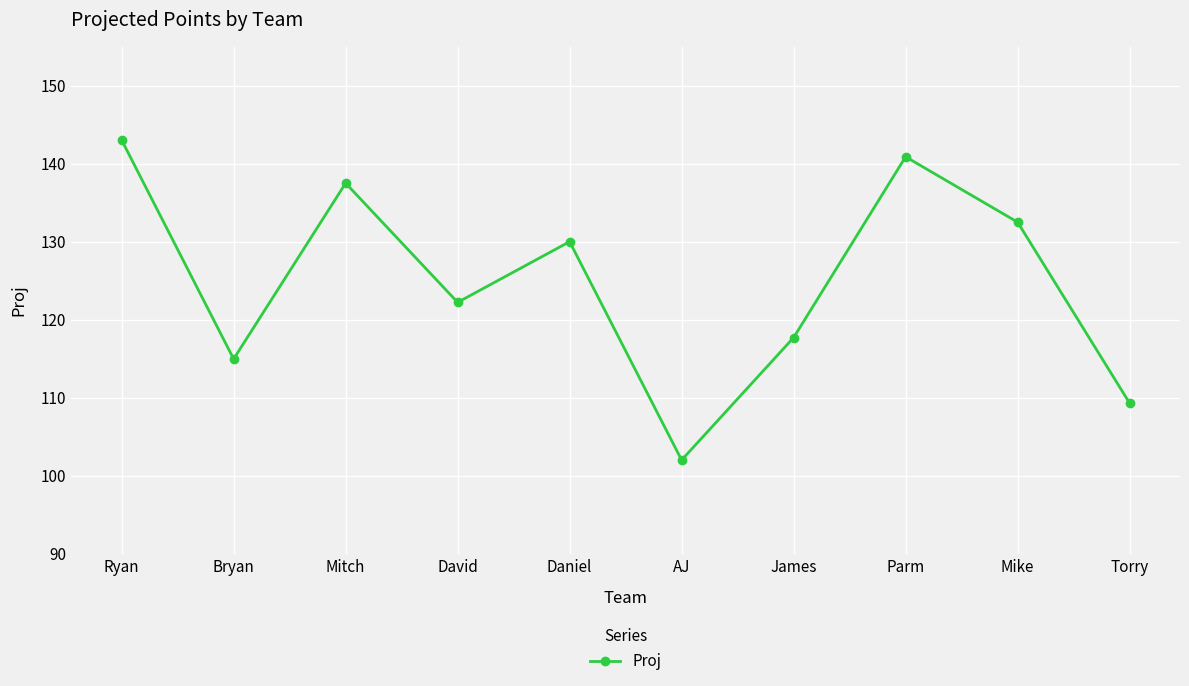

Does the chart display data point markers on the line(s)?

Yes